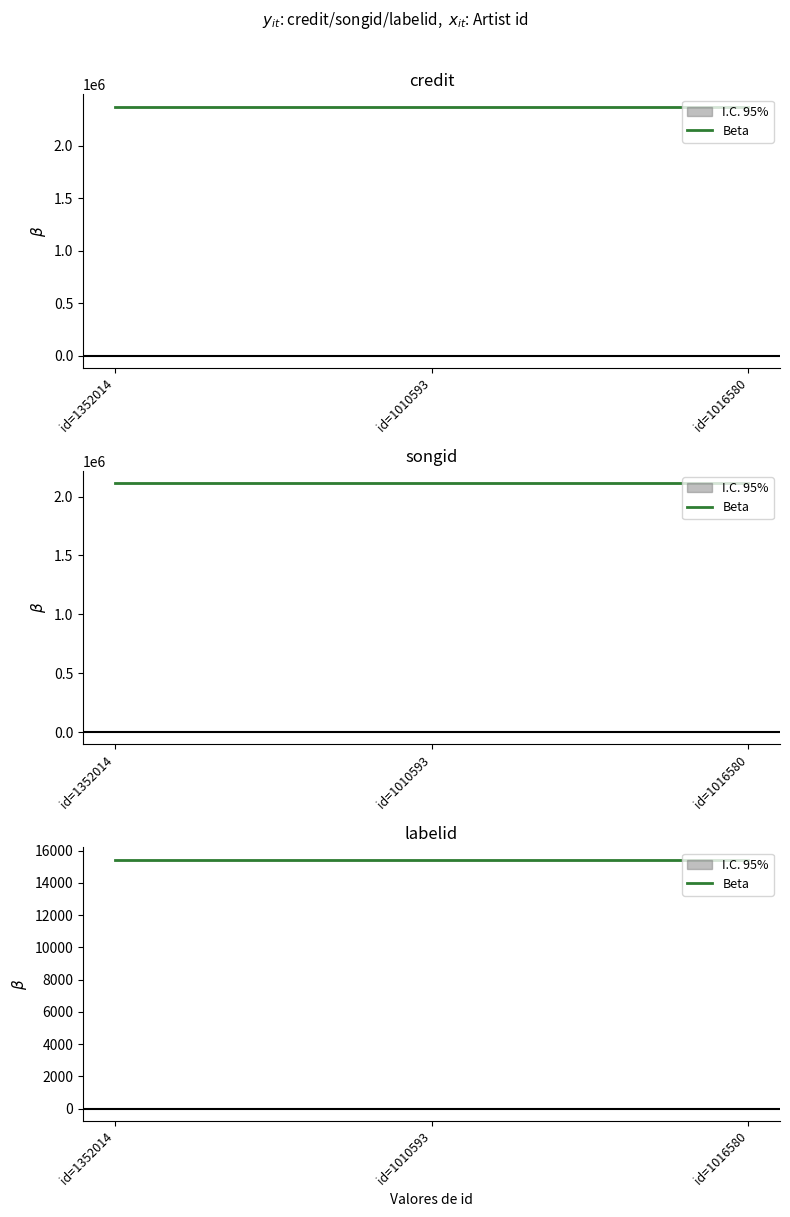

What is the total value across all series at 1352014?

4499908